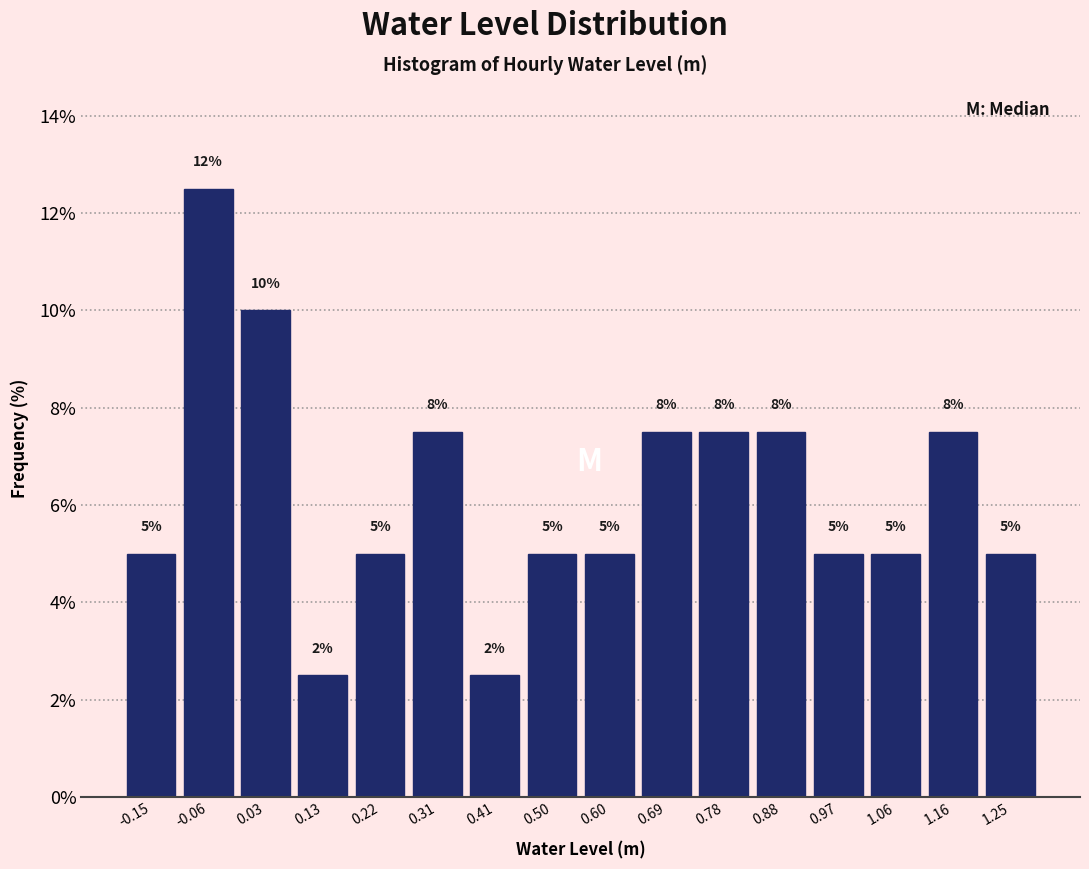

Over which range of the x-axis is the bar tallest?

-0.11 to -0.01